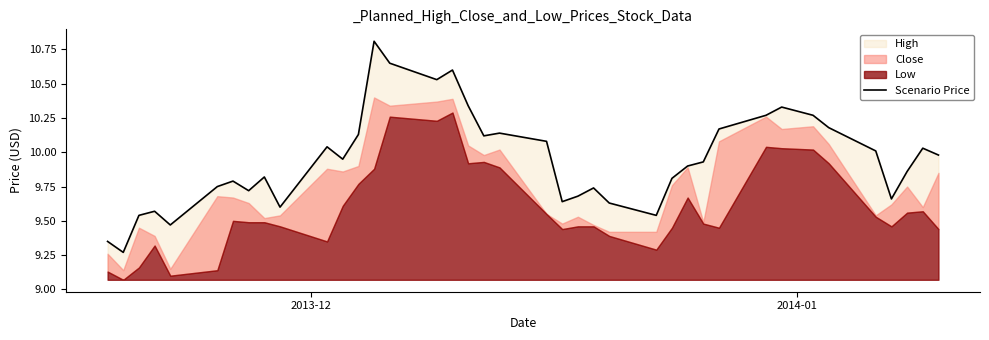

Is it true that the value at 30 is 13.4?

False